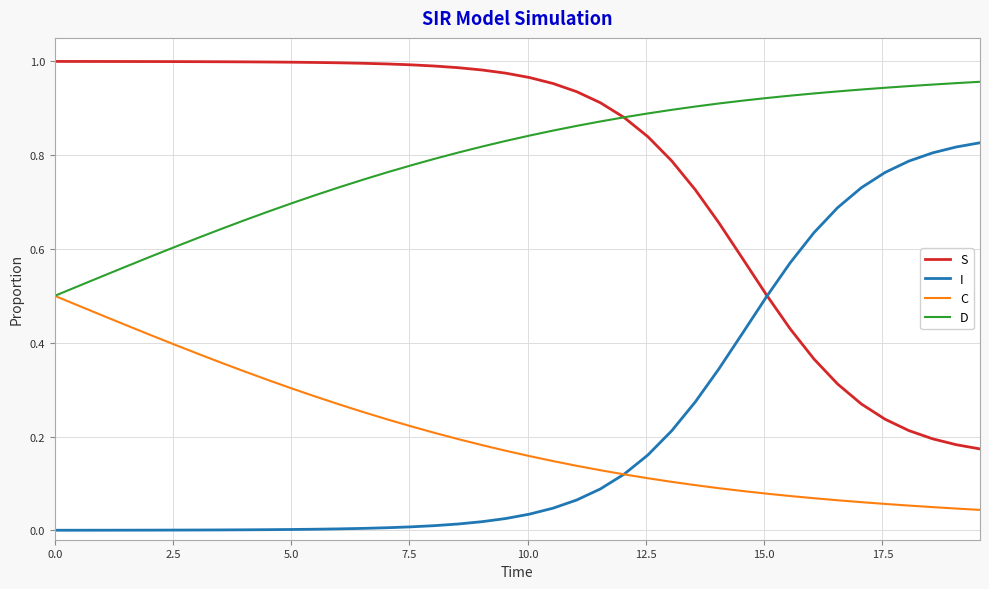

True or false: D and I intersect in this chart.

False